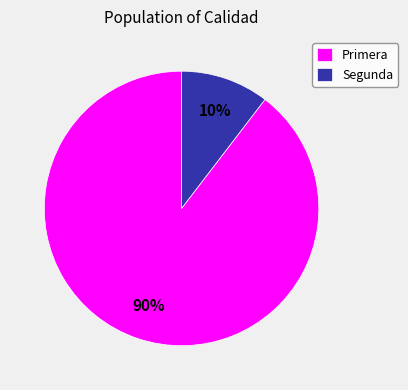

How many segments does this pie chart have?

2